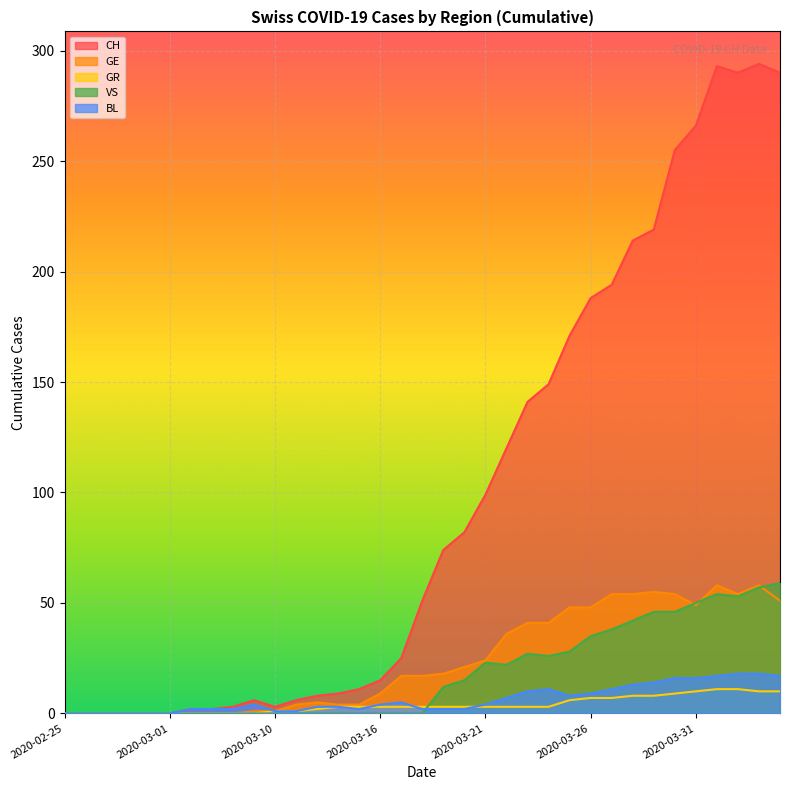

Reading right to left, extract all data points from this chart.

CH: 2020-04-04=290	2020-04-03=294	2020-04-02=290	2020-04-01=293	2020-03-31=266	2020-03-30=255	2020-03-29=219	2020-03-28=214	2020-03-27=194	2020-03-26=188	2020-03-25=171	2020-03-24=149	2020-03-23=141	2020-03-22=120	2020-03-21=99	2020-03-20=82	2020-03-19=74	2020-03-18=51	2020-03-17=25	2020-03-16=15	2020-03-14=11	2020-03-13=9	2020-03-12=8	2020-03-11=6	2020-03-10=3	2020-03-09=6	2020-03-08=3	2020-03-07=2	2020-03-06=2	2020-03-01=0	2020-02-29=0	2020-02-28=0	2020-02-27=0	2020-02-26=0	2020-02-25=0
GE: 2020-04-04=51	2020-04-03=58	2020-04-02=54	2020-04-01=58	2020-03-31=49	2020-03-30=54	2020-03-29=55	2020-03-28=54	2020-03-27=54	2020-03-26=48	2020-03-25=48	2020-03-24=41	2020-03-23=41	2020-03-22=36	2020-03-21=24	2020-03-20=21	2020-03-19=18	2020-03-18=17	2020-03-17=17	2020-03-16=9	2020-03-14=4	2020-03-13=4	2020-03-12=5	2020-03-11=4	2020-03-10=1	2020-03-09=1	2020-03-08=0	2020-03-07=0	2020-03-06=0	2020-03-01=0	2020-02-29=0	2020-02-28=0	2020-02-27=0	2020-02-26=0	2020-02-25=0
GR: 2020-04-04=10	2020-04-03=10	2020-04-02=11	2020-04-01=11	2020-03-31=10	2020-03-30=9	2020-03-29=8	2020-03-28=8	2020-03-27=7	2020-03-26=7	2020-03-25=6	2020-03-24=3	2020-03-23=3	2020-03-22=3	2020-03-21=3	2020-03-20=3	2020-03-19=3	2020-03-18=3	2020-03-17=3	2020-03-16=3	2020-03-14=3	2020-03-13=3	2020-03-12=2	2020-03-11=1	2020-03-10=1	2020-03-09=0	2020-03-08=0	2020-03-07=0	2020-03-06=0	2020-03-01=0	2020-02-29=0	2020-02-28=0	2020-02-27=0	2020-02-26=0	2020-02-25=0
VS: 2020-04-04=59	2020-04-03=57	2020-04-02=53	2020-04-01=54	2020-03-31=50	2020-03-30=46	2020-03-29=46	2020-03-28=42	2020-03-27=38	2020-03-26=35	2020-03-25=28	2020-03-24=26	2020-03-23=27	2020-03-22=22	2020-03-21=23	2020-03-20=15	2020-03-19=12	2020-03-18=0	2020-03-17=0	2020-03-16=0	2020-03-14=0	2020-03-13=0	2020-03-12=0	2020-03-11=0	2020-03-10=0	2020-03-09=0	2020-03-08=0	2020-03-07=0	2020-03-06=0	2020-03-01=0	2020-02-29=0	2020-02-28=0	2020-02-27=0	2020-02-26=0	2020-02-25=0
BL: 2020-04-04=17	2020-04-03=18	2020-04-02=18	2020-04-01=17	2020-03-31=16	2020-03-30=16	2020-03-29=14	2020-03-28=13	2020-03-27=11	2020-03-26=9	2020-03-25=8	2020-03-24=11	2020-03-23=10	2020-03-22=7	2020-03-21=4	2020-03-20=2	2020-03-19=2	2020-03-18=2	2020-03-17=5	2020-03-16=4	2020-03-14=2	2020-03-13=3	2020-03-12=3	2020-03-11=1	2020-03-10=1	2020-03-09=4	2020-03-08=2	2020-03-07=2	2020-03-06=2	2020-03-01=0	2020-02-29=0	2020-02-28=0	2020-02-27=0	2020-02-26=0	2020-02-25=0